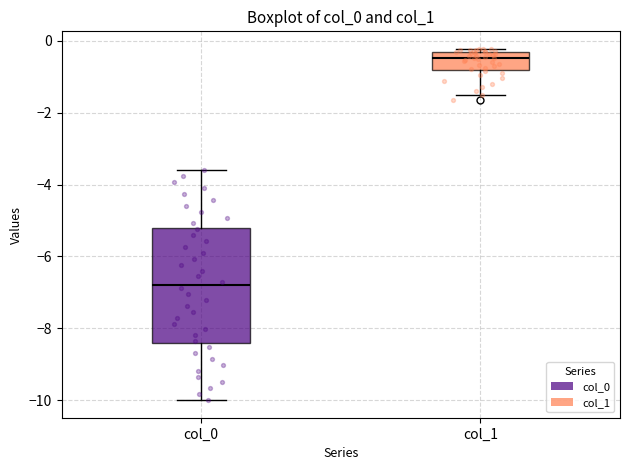

Reading left to right, read every box against the y-axis: the position of its median line, the range the box covers, and the ends of its whiskers. The values are not printed on the chart, so give them approximately, as read against the axis.

col_0: median -6.8, box -8.4 to -5.2, whiskers -10.0 to -3.6
col_1: median -0.4 (just below the box's upper edge), box -0.8 to -0.4, whiskers -1.6 to -0.2